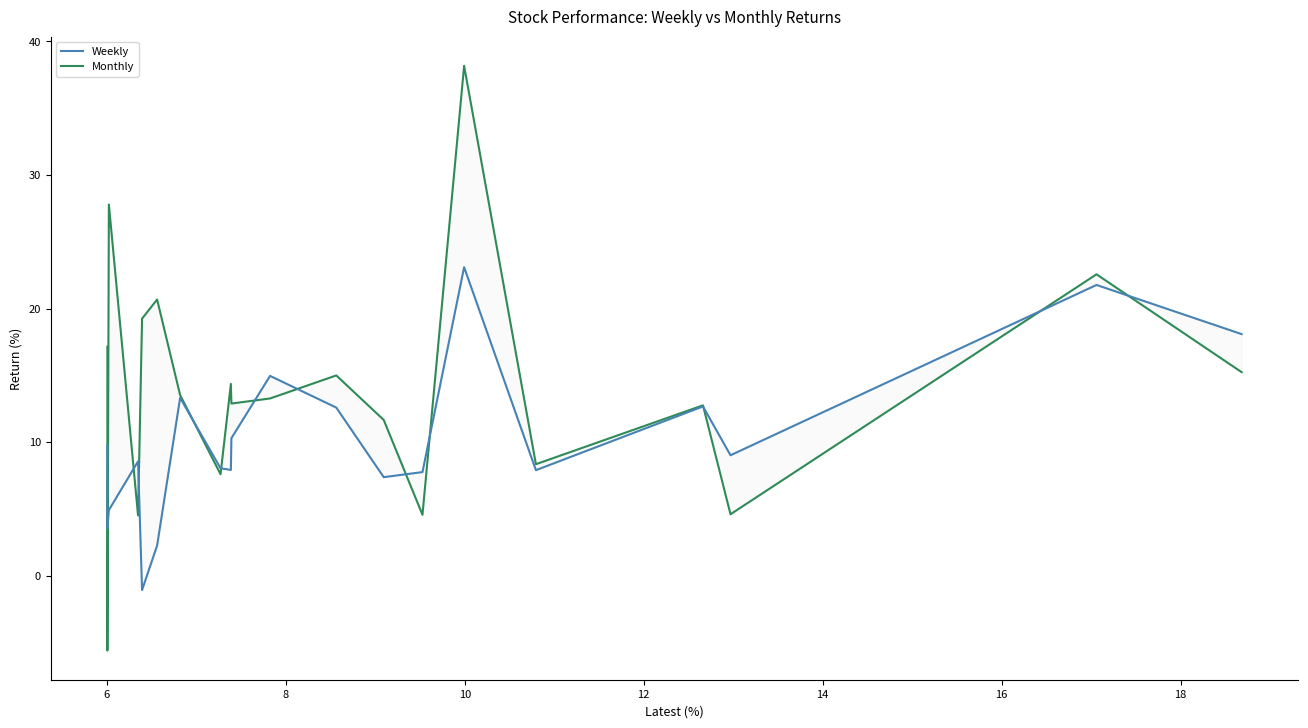

What is the difference between the second highest and second lowest values in the Monthly series?

23.3